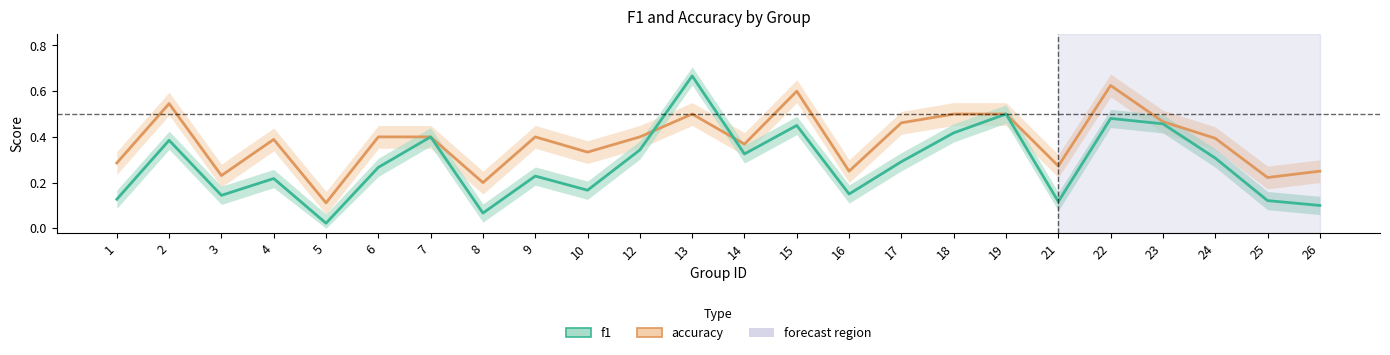

Which category has the highest value in the accuracy series?

22